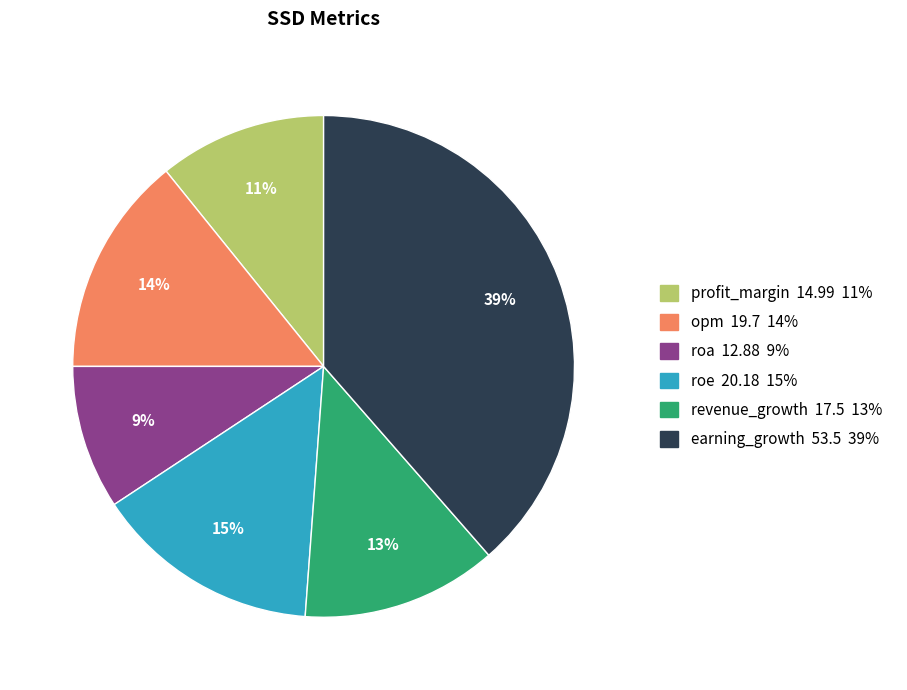

Is it true that opm is 14% of the pie?

True